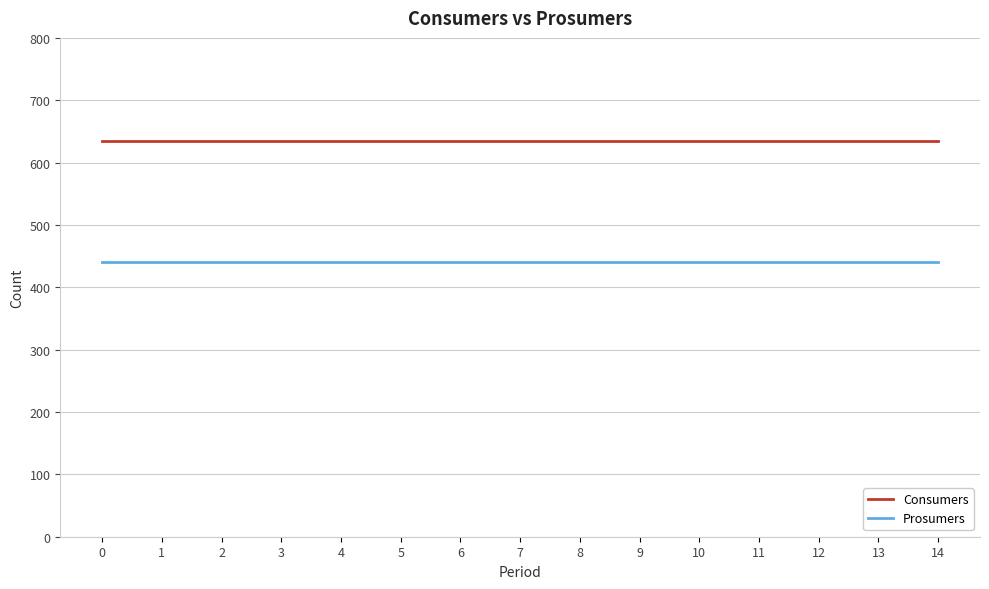

What is the difference between the highest and lowest values at 2?

195